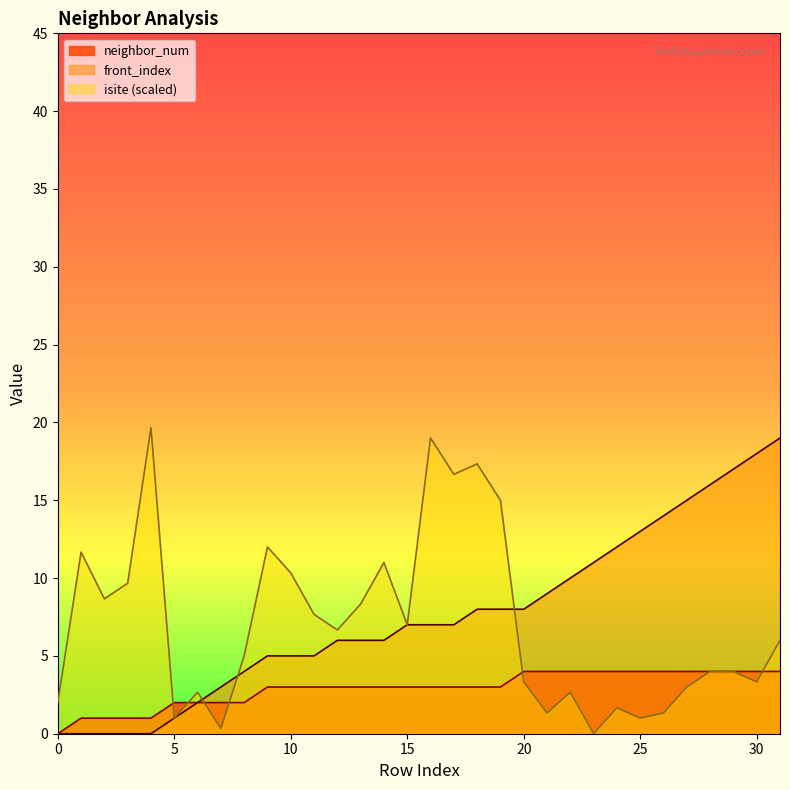

Which label corresponds to the largest value in the chart?

4